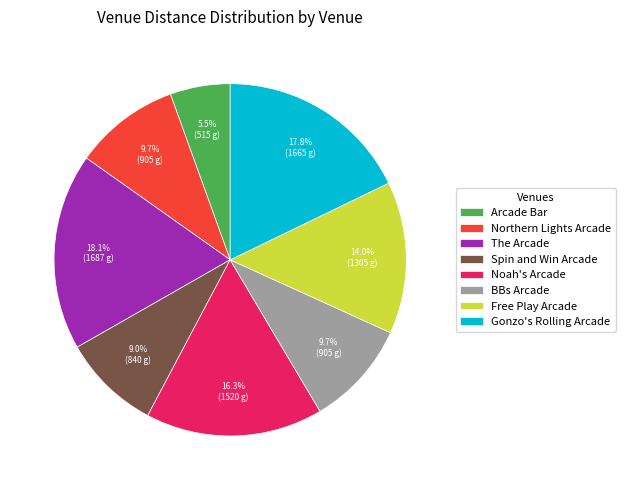

Which category has the smallest portion of the pie?

Arcade Bar